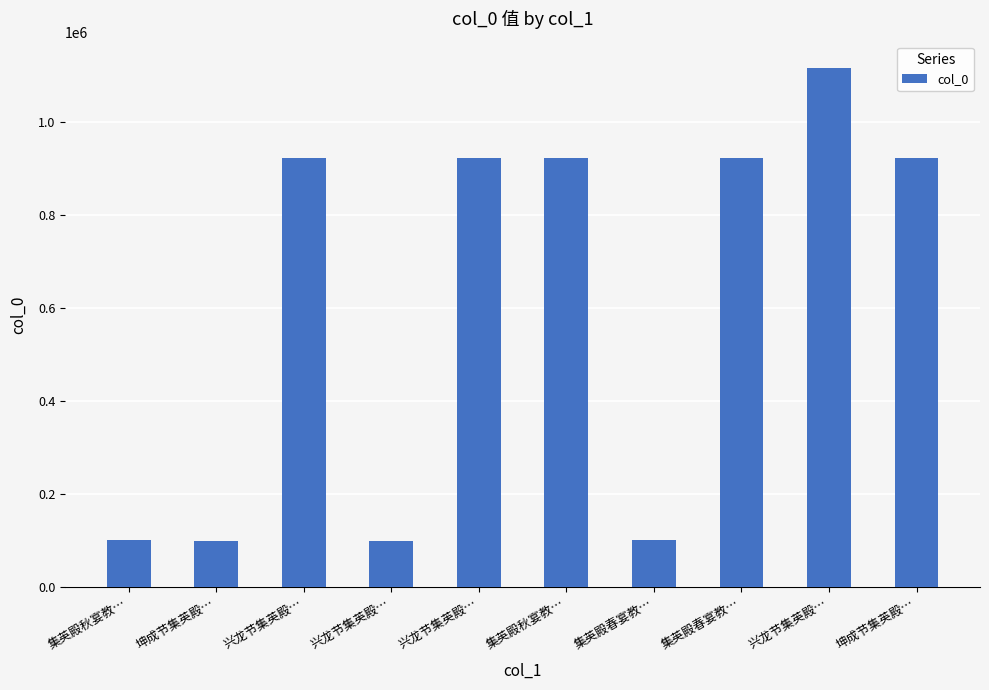

How many data points are less than 922544?

5